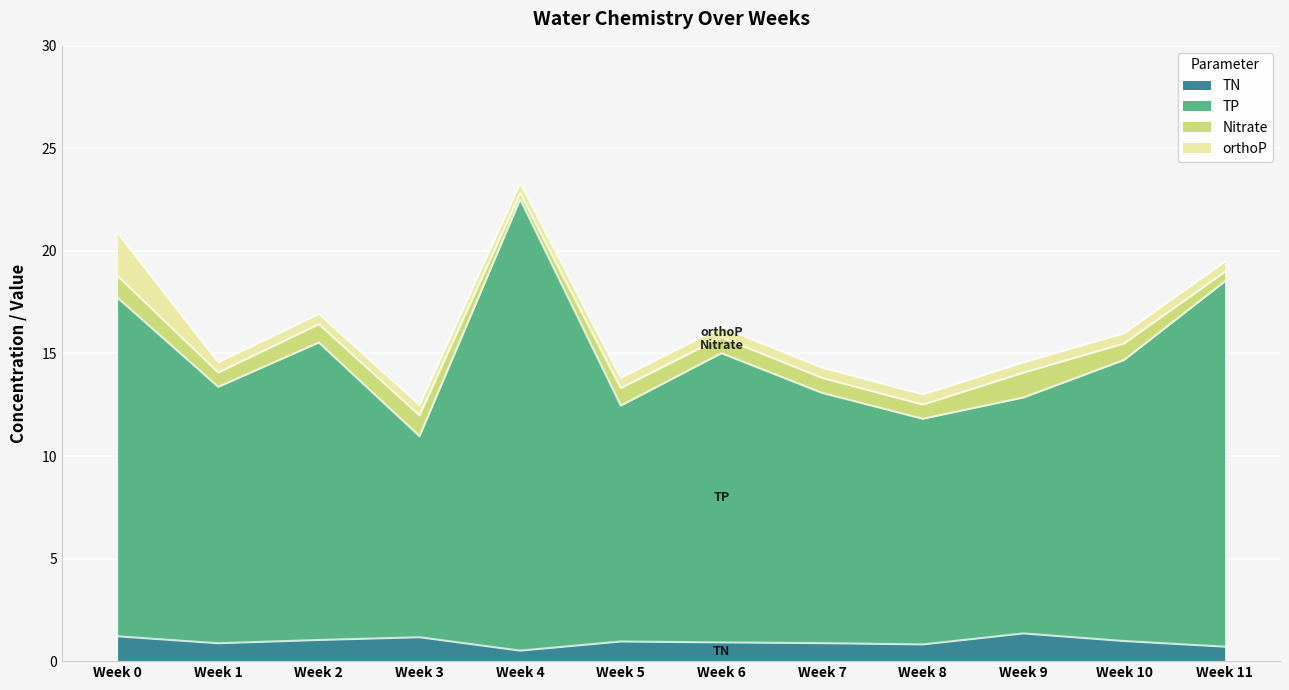

At which category is the sum across all series the highest?

Week 4